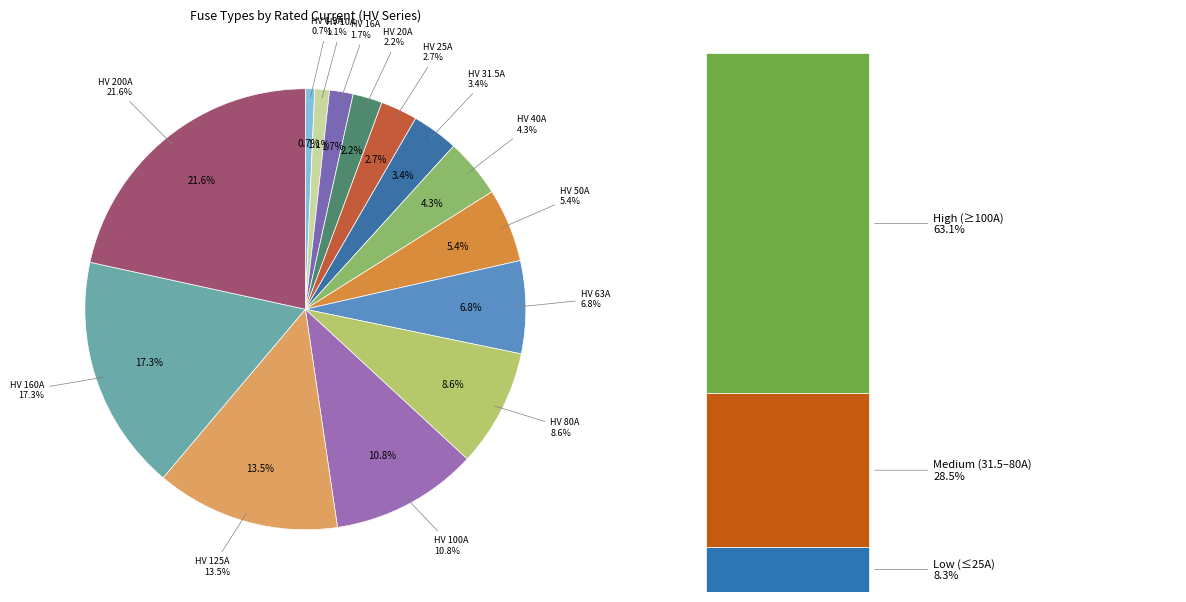

To the nearest percent, what is the average slice percentage?

7%